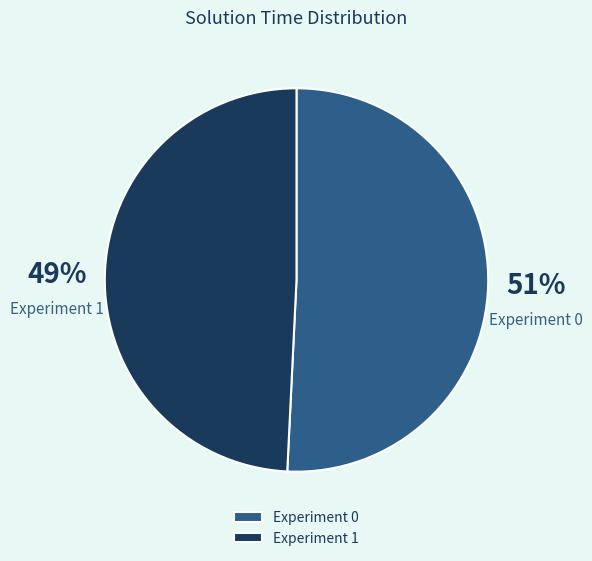

Does Experiment 1 represent more than half of the total?

No